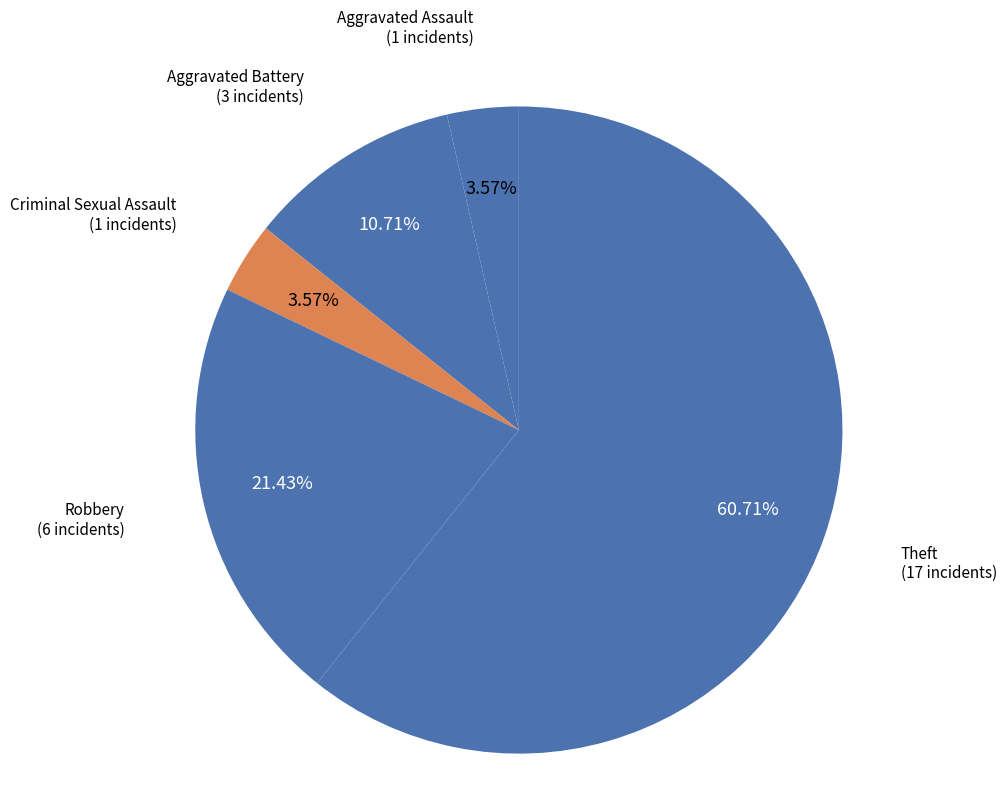

To the nearest percent, what is the difference between the largest and smallest slice percentages?

57%